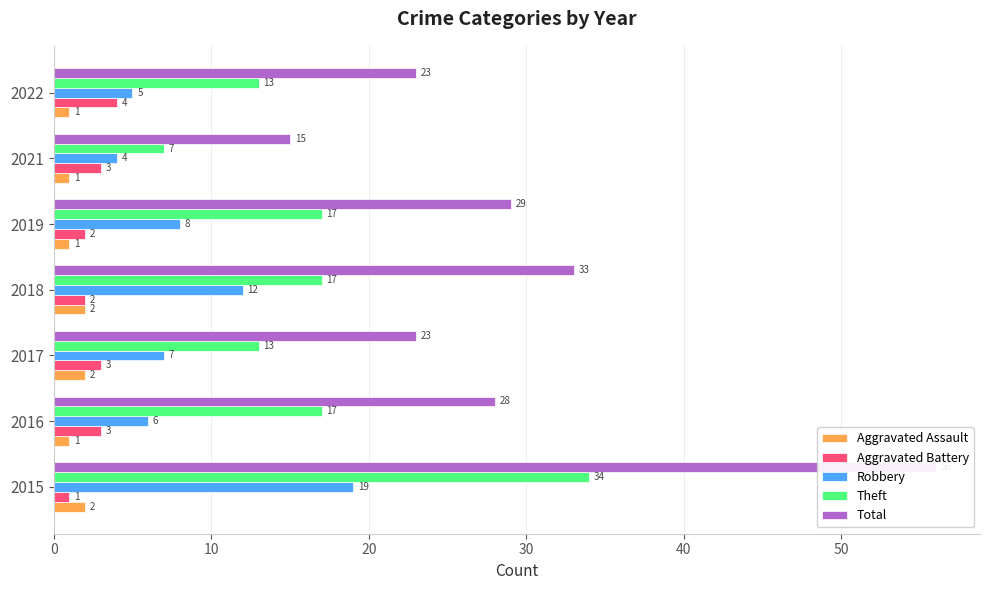

What is the value of the Robbery bar at the 1st from the left?

19